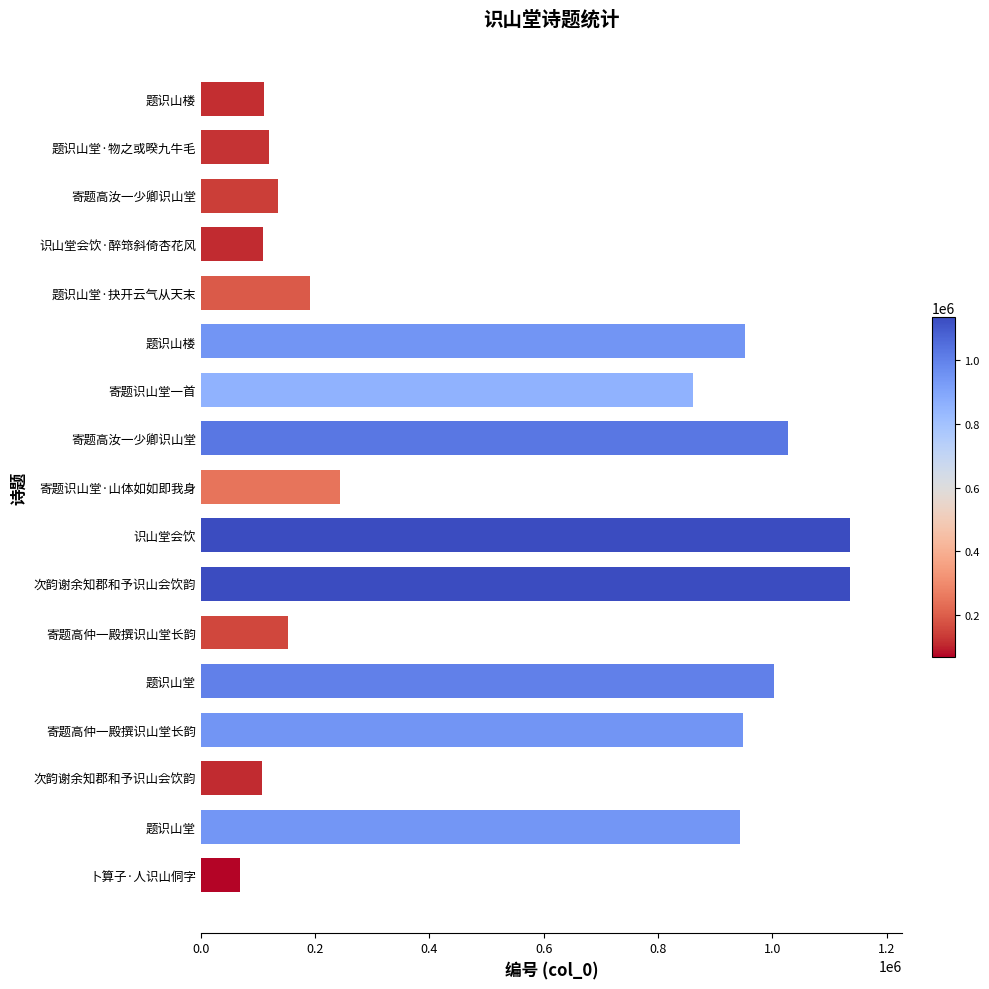

What is the sum of all values?

9241843